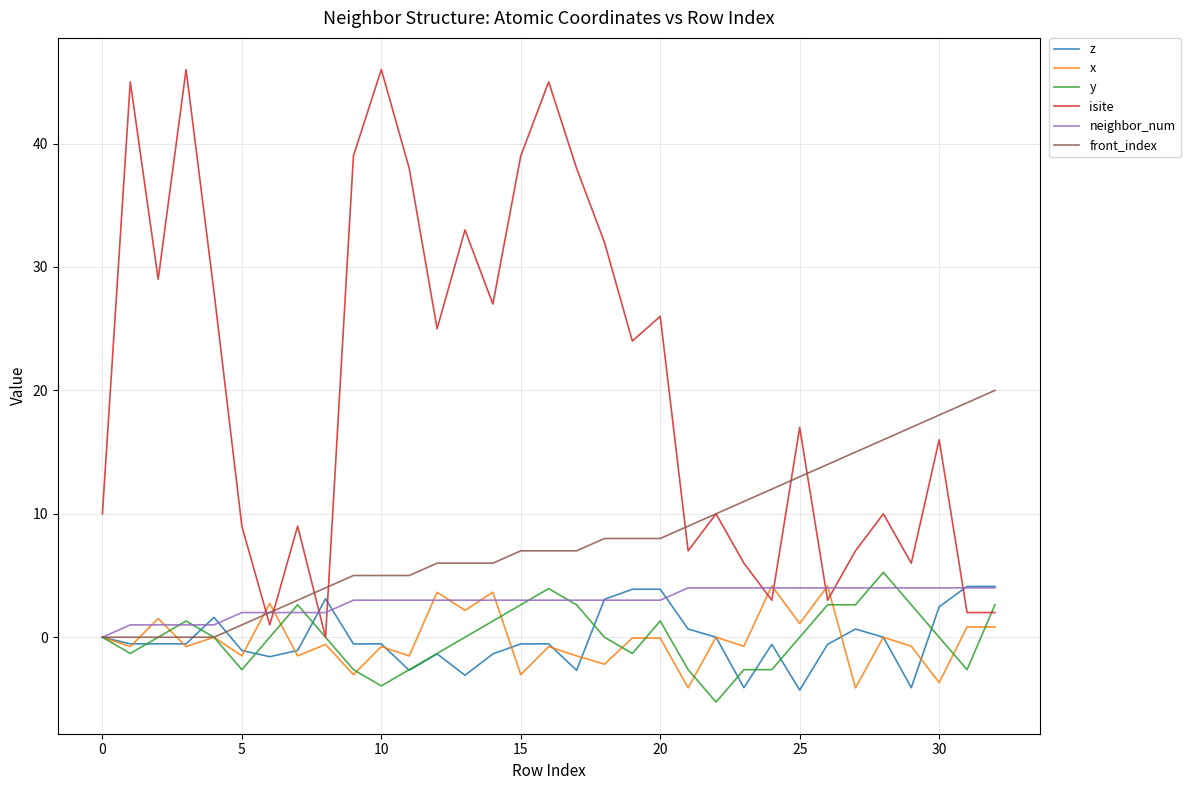

Count the neighbor_num values in the range 2 to 4.

28